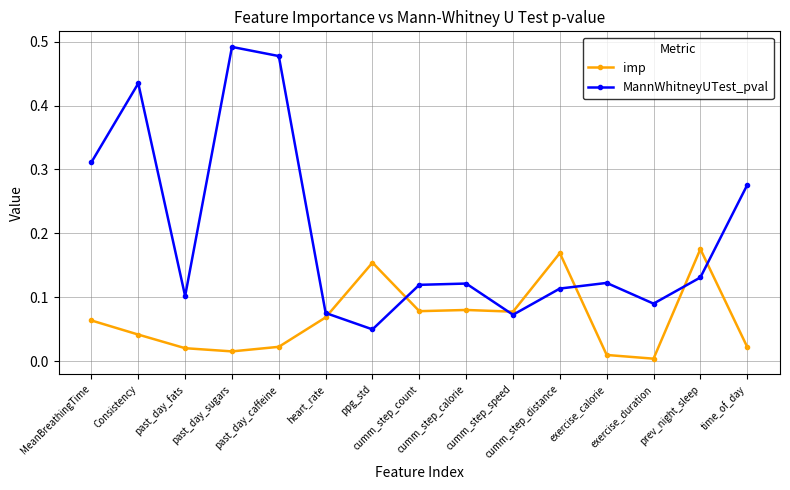

Which series ends up on top after the final intersection of MannWhitneyUTest_pval and imp?

MannWhitneyUTest_pval